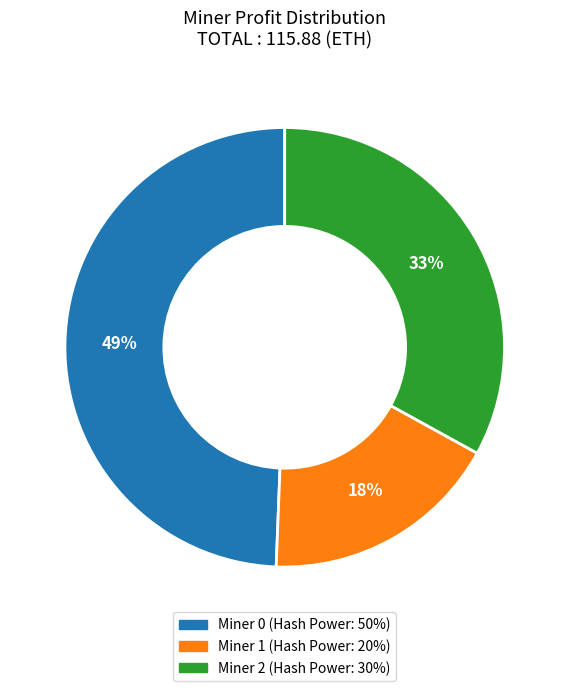

Is the sum of Miner 0 and Miner 1 greater than half?

Yes